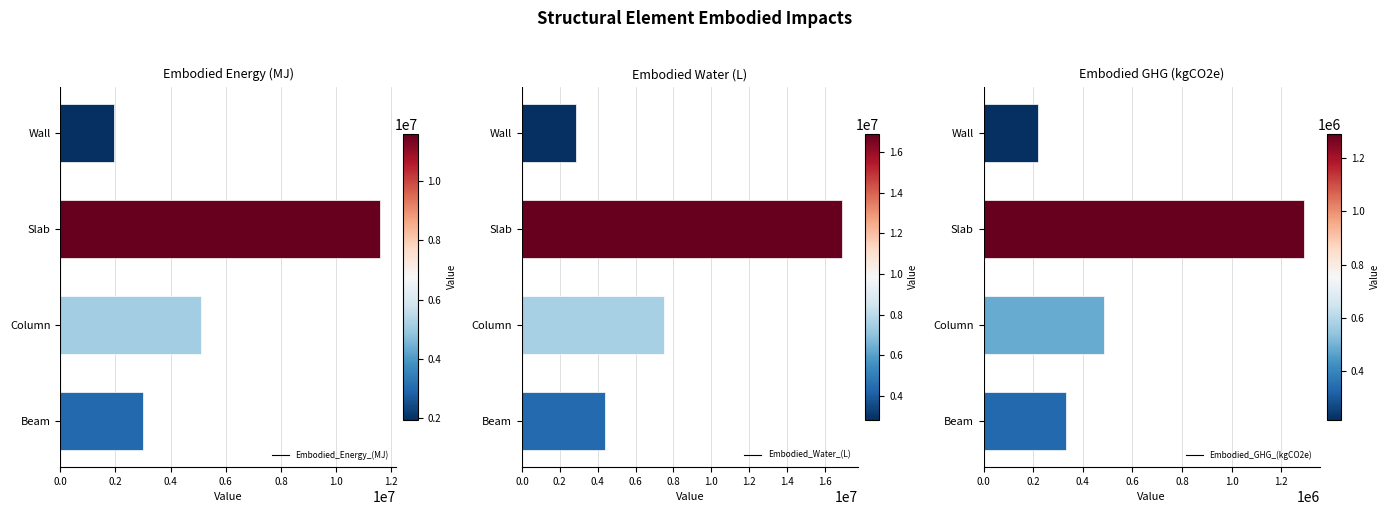

Where is Embodied_GHG_(kgCO2e) nearest to the value 754060?

Column